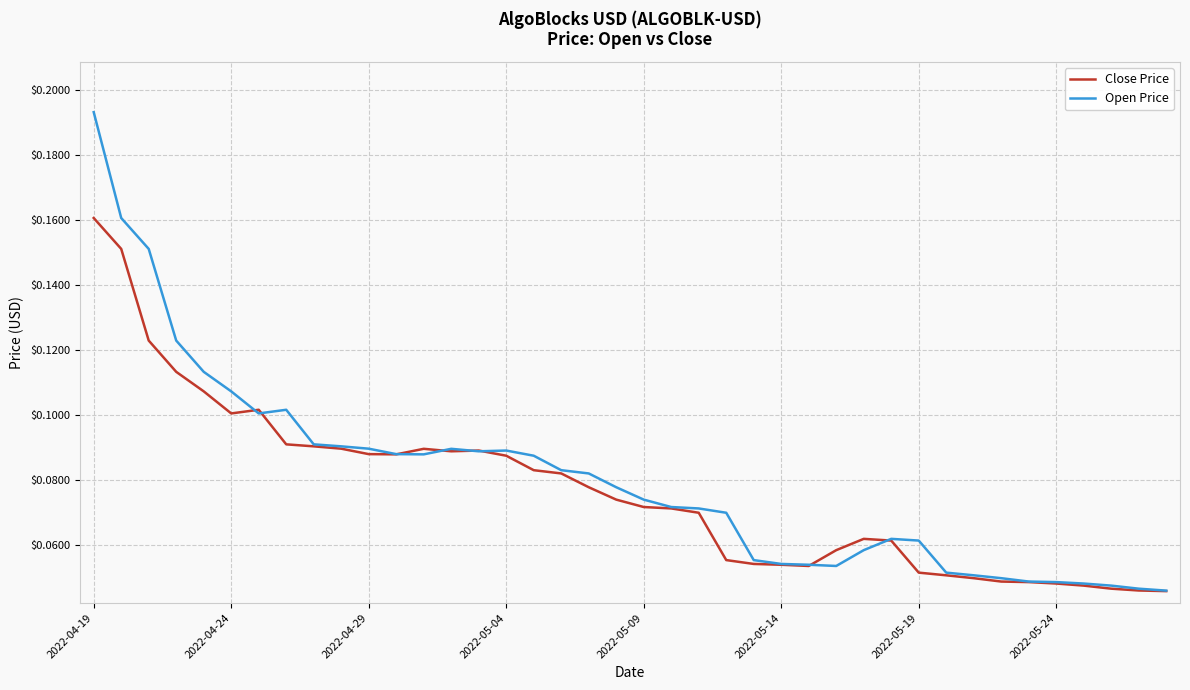

Which series has the widest spread of values?

Open Price